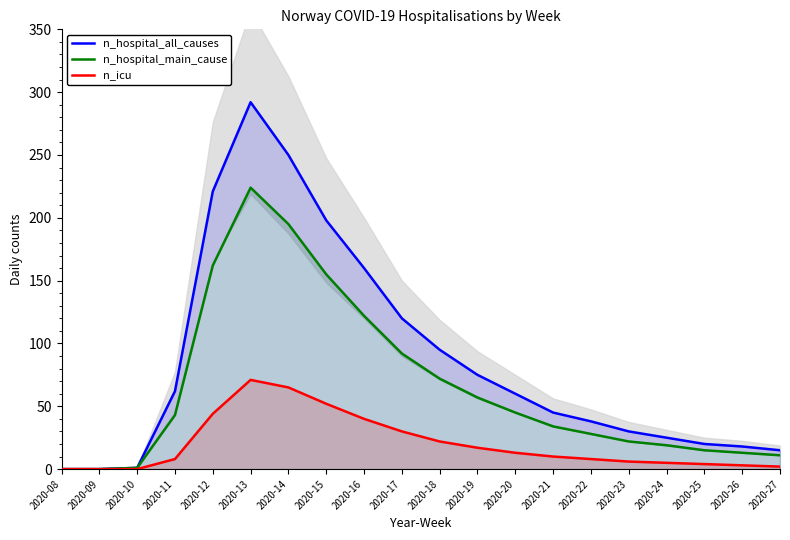

Reading left to right, list all the values displayed in this chart.

n_hospital_all_causes: 0	0	1	62	221	292	250	198	160	120	95	75	60	45	38	30	25	20	18	15
n_hospital_main_cause: 0	0	1	43	162	224	195	155	122	92	72	57	45	34	28	22	19	15	13	11
n_icu: 0	0	0	8	44	71	65	52	40	30	22	17	13	10	8	6	5	4	3	2